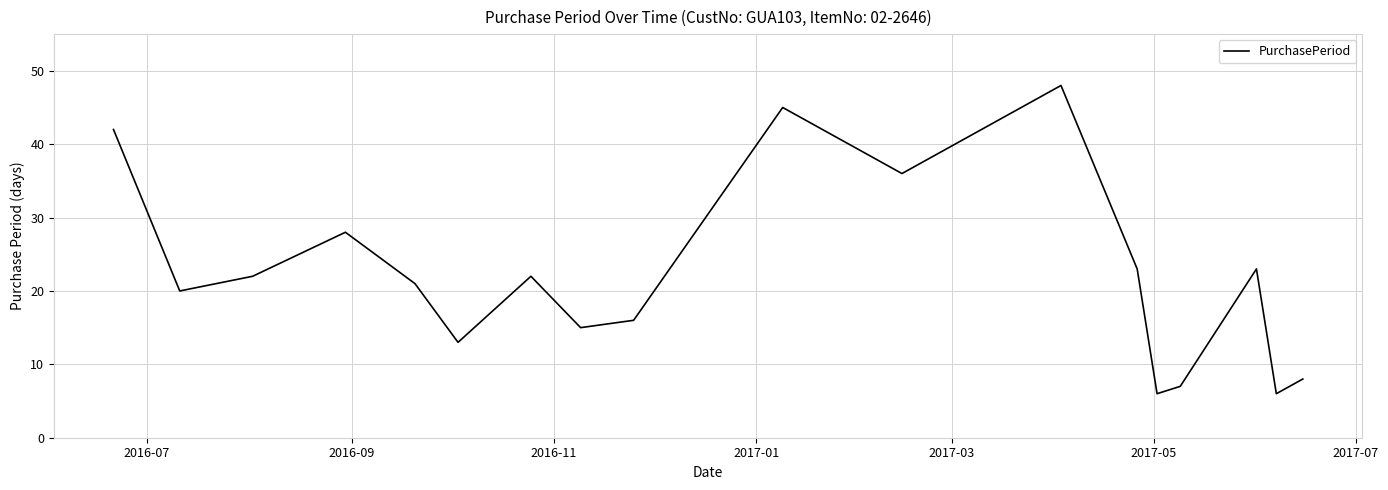

Reading right to left, list all the values displayed in this chart.

8	6	23	7	6	23	48	36	45	16	15	22	13	21	28	22	20	42